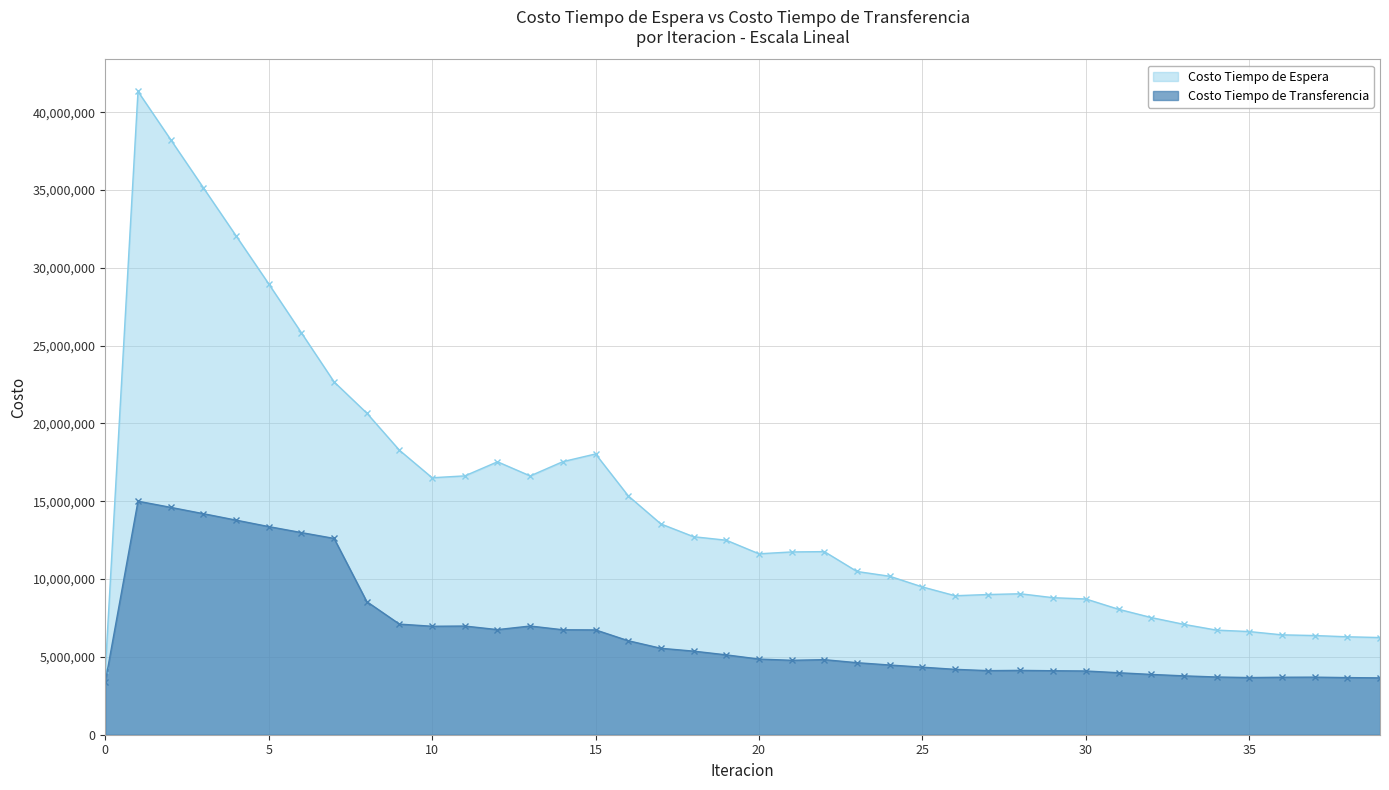

Between 2 and 19, which series saw the biggest shift?

Costo Tiempo de Espera